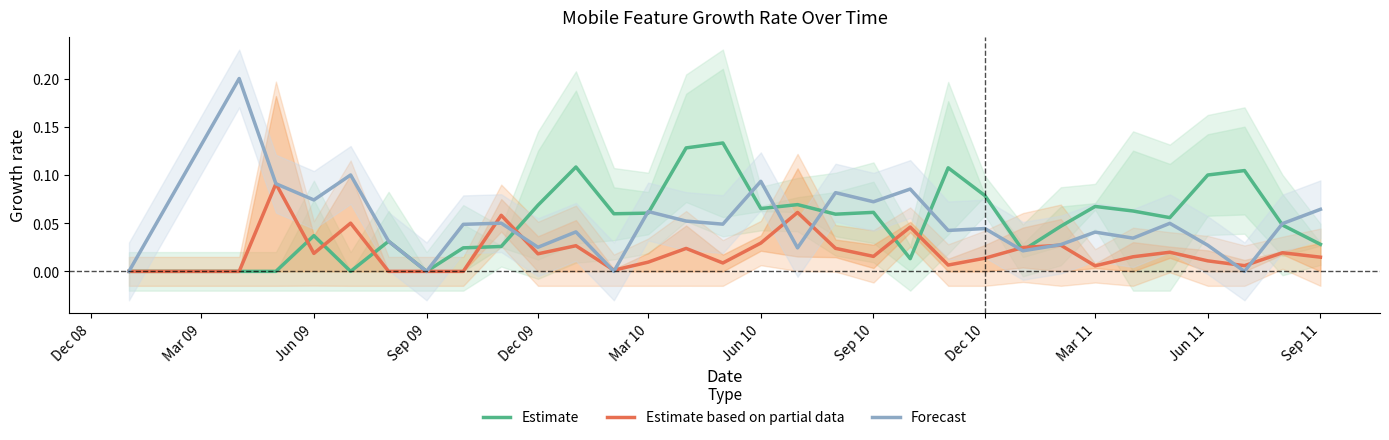

The Forecast series shows 0.1 at Dec 10. True or false?

False